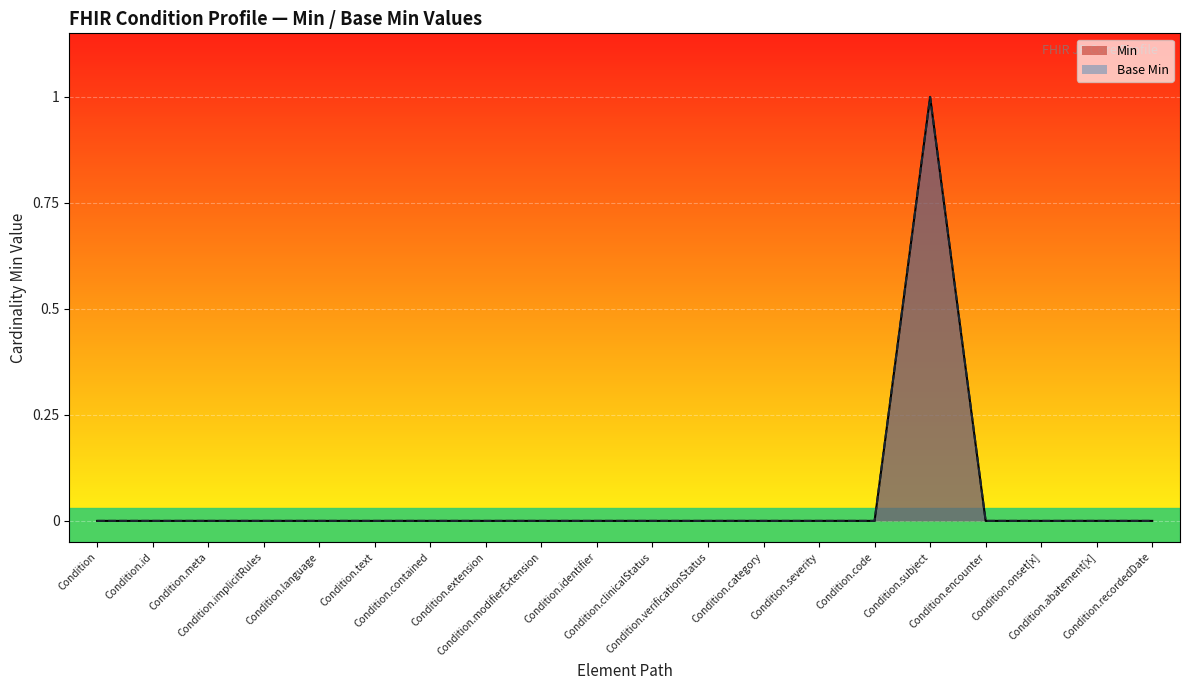

Rank the series at Condition.subject from highest to lowest value.

Min, Base Min